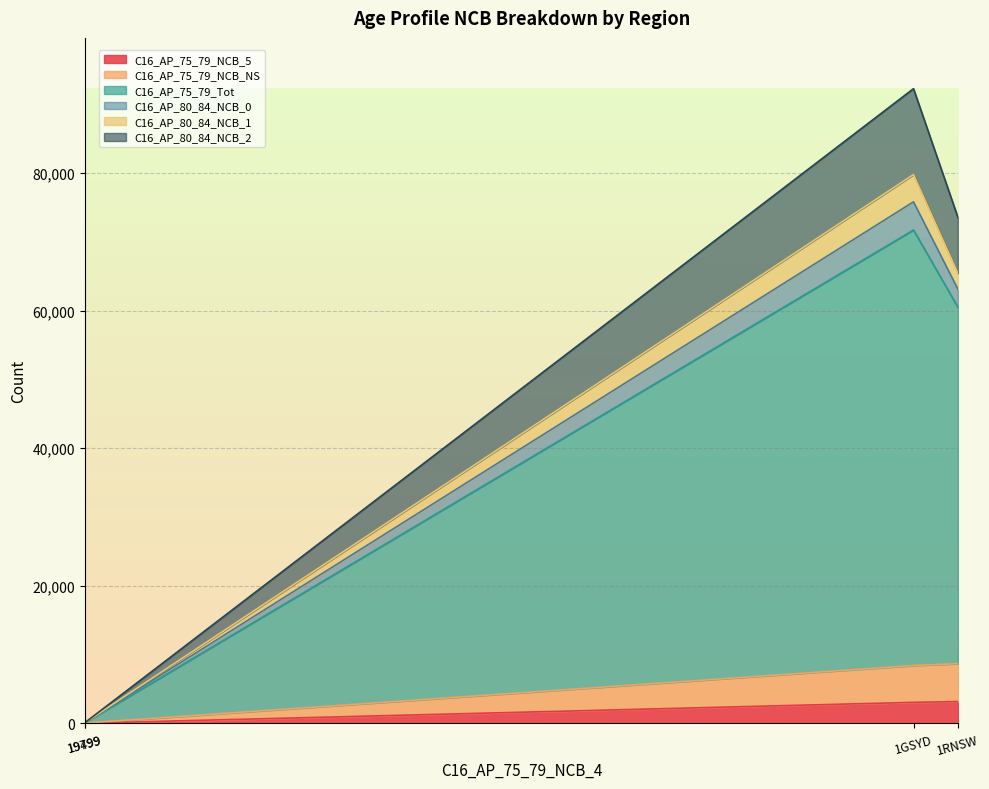

What are all the series names shown in the legend?

C16_AP_75_79_NCB_5, C16_AP_75_79_NCB_NS, C16_AP_75_79_Tot, C16_AP_80_84_NCB_0, C16_AP_80_84_NCB_1, C16_AP_80_84_NCB_2